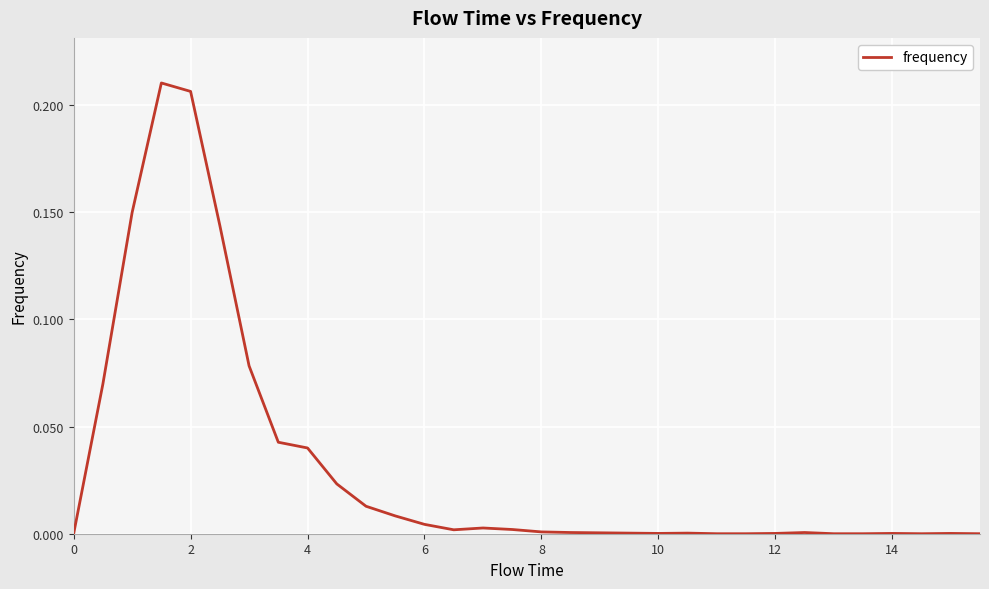

How many interior local valleys (lower than both neighbors) does the data have?

3